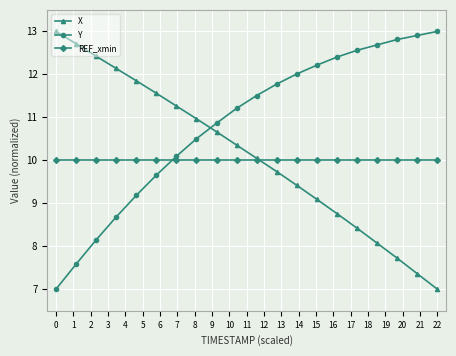

How many values in the Y series are below 11?

9